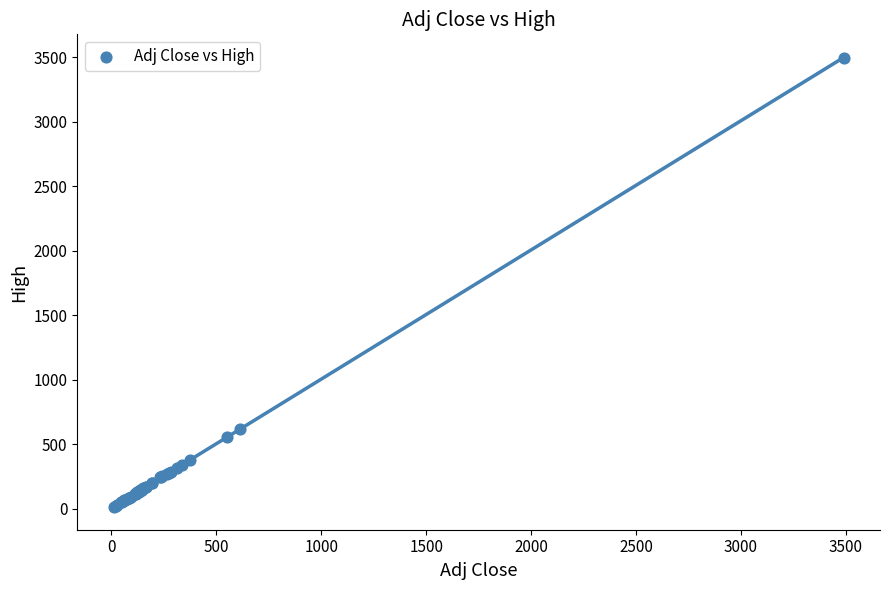

What Y value in the scatter plot is closest to 1754?

616.7